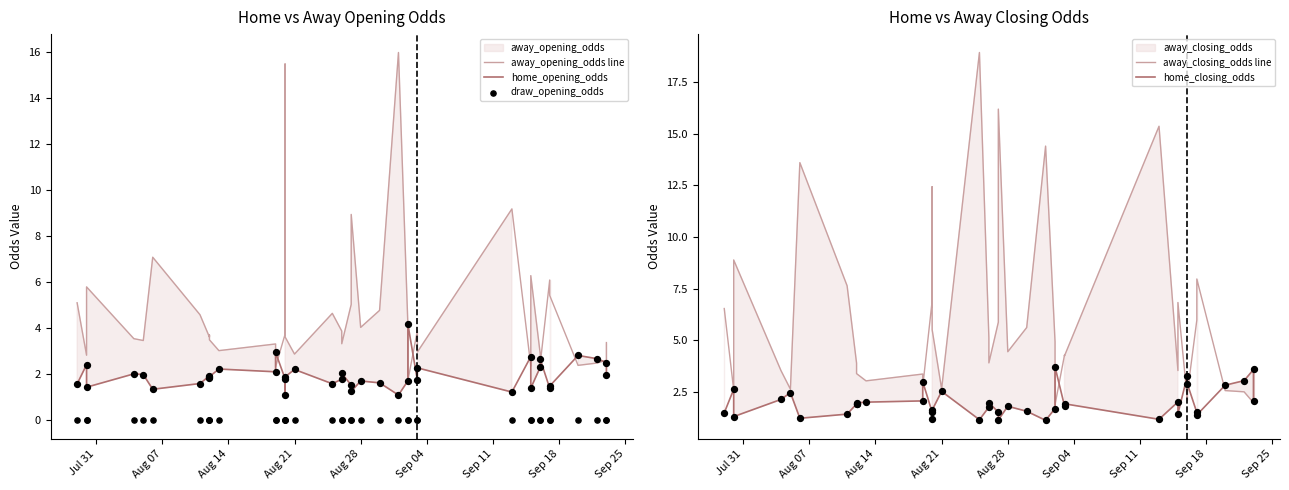

Is the value of away_opening_odds line at 10 greater than the value of home_opening_odds at 26?

No